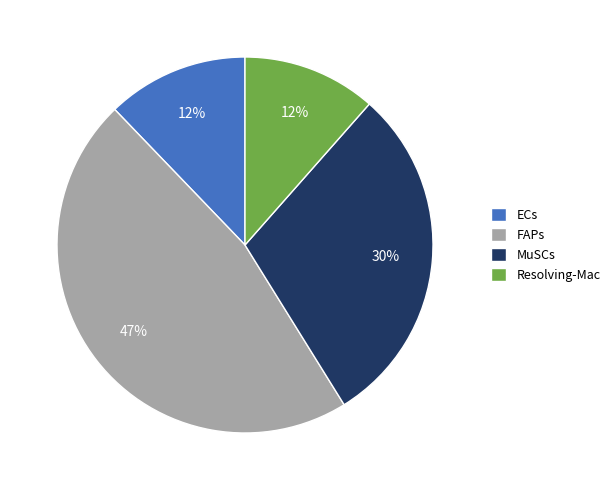

What is the largest slice in the pie chart?

FAPs